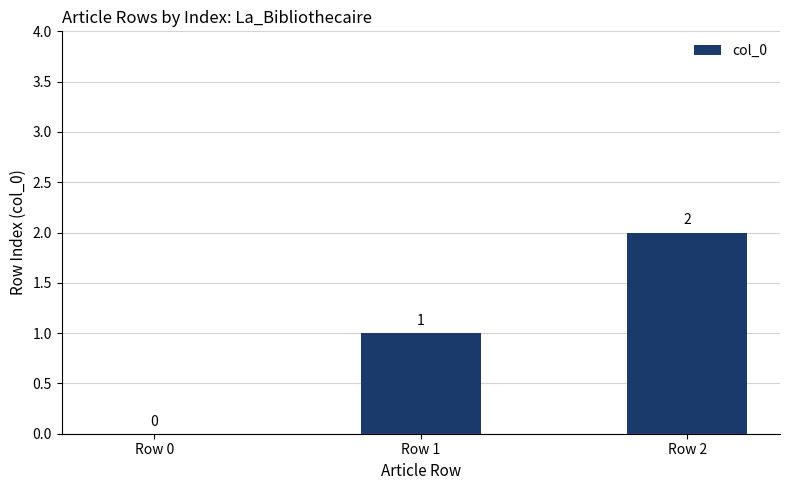

Between Row 2 and Row 0, which is larger?

Row 2